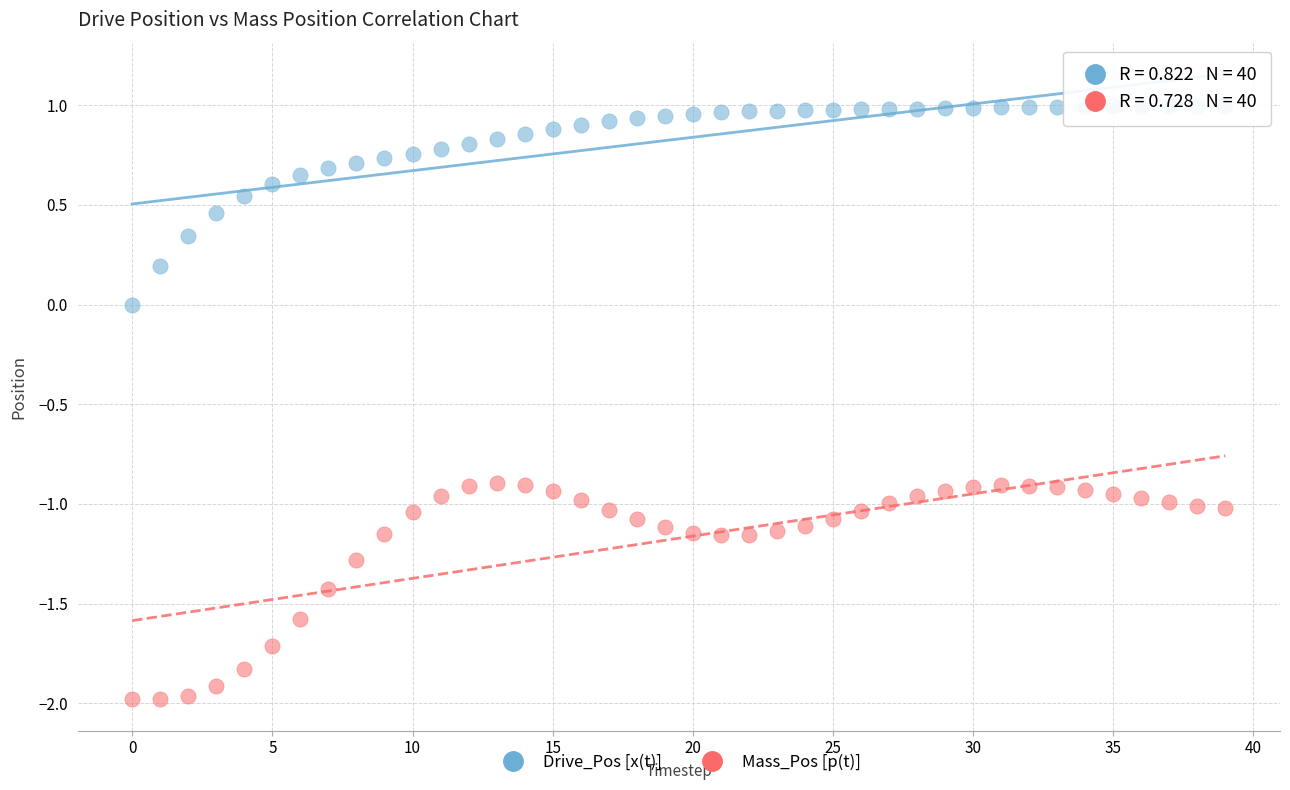

Which series has the widest spread of Y values?

Mass_Pos [p(t)]